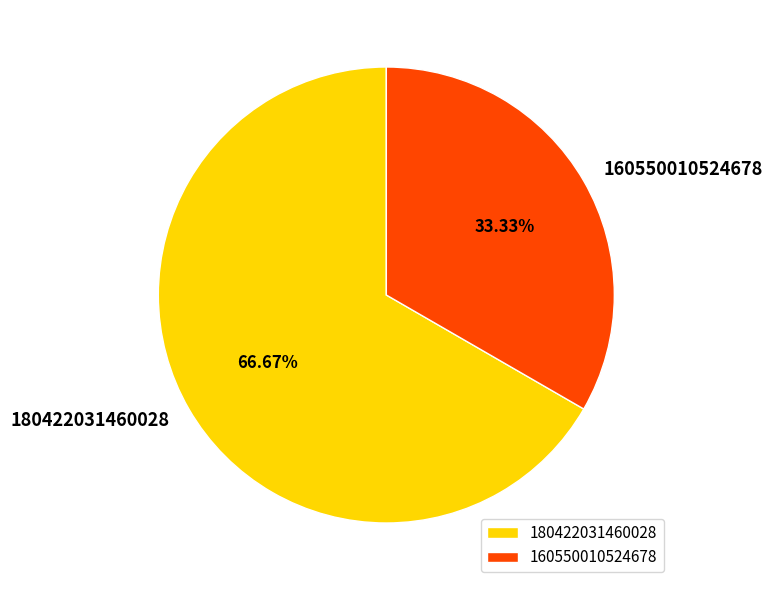

How many segments does this pie chart have?

2